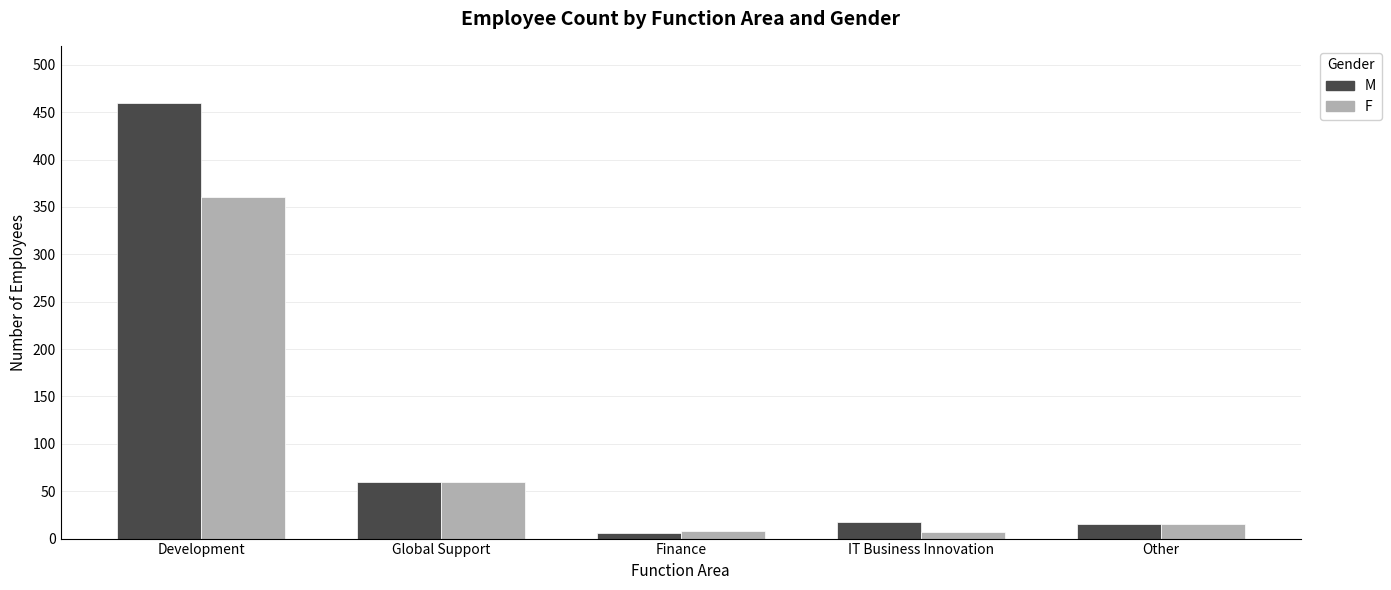

What are all the series names shown in the legend?

M, F